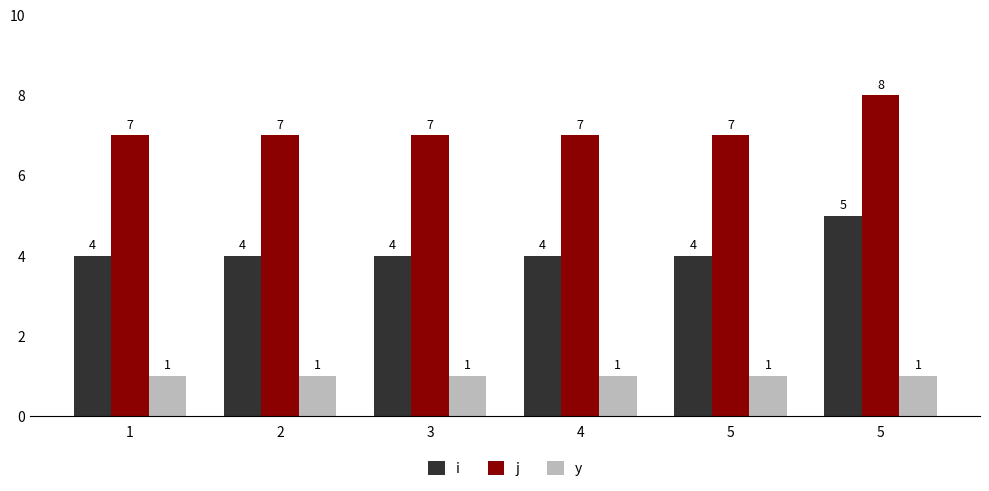

Which category has the lowest value across all series?

1